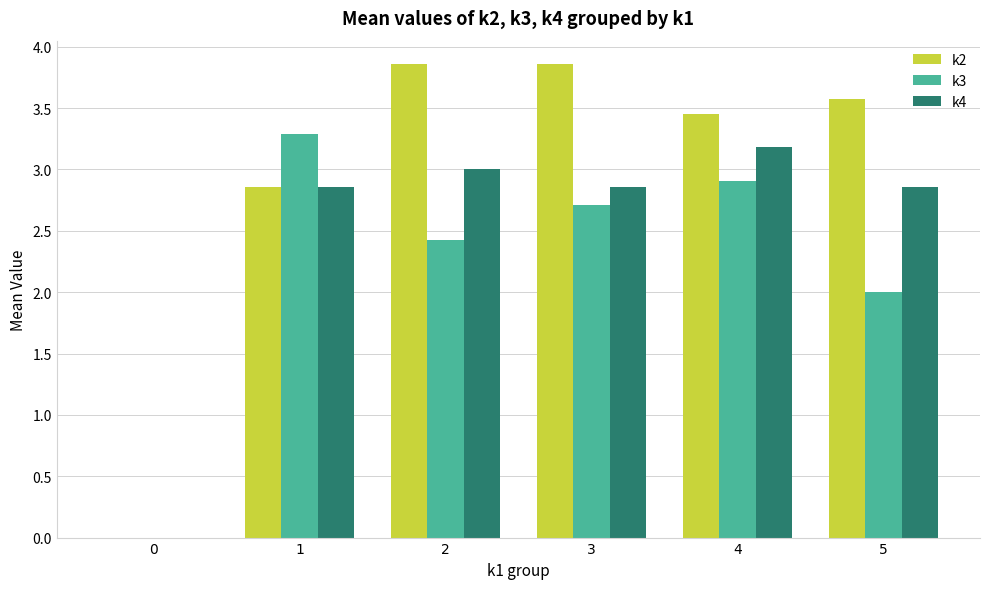

How many data points in k2 are above 3?

4